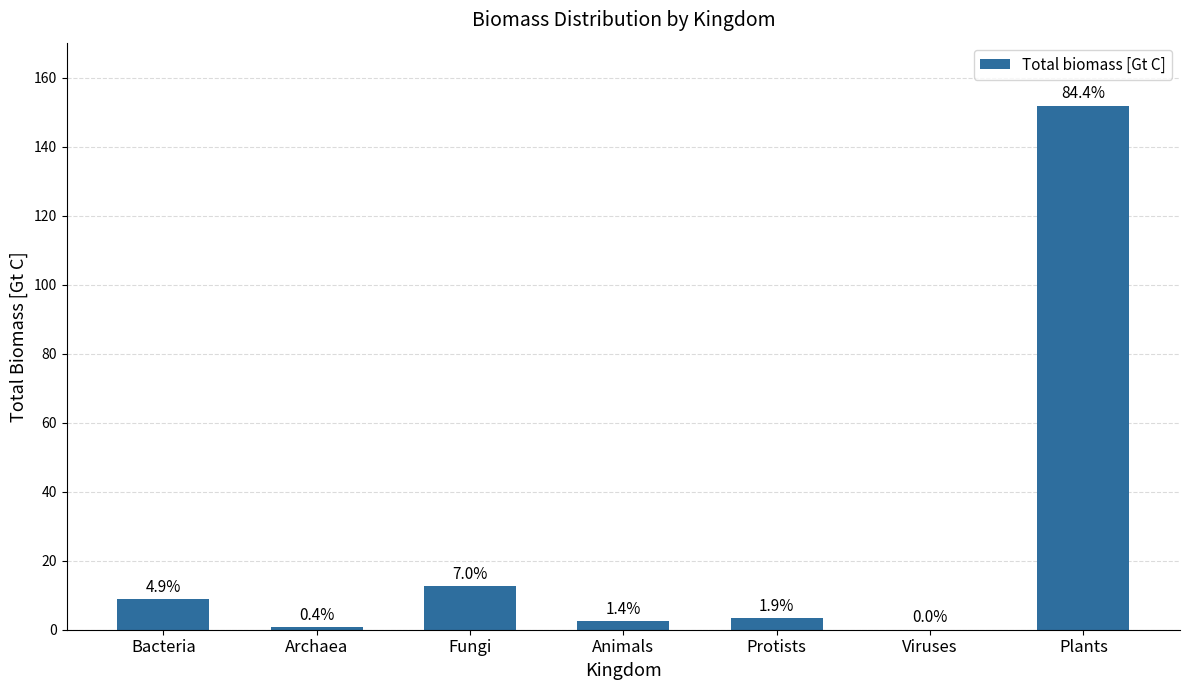

What position from the left is Viruses?

6